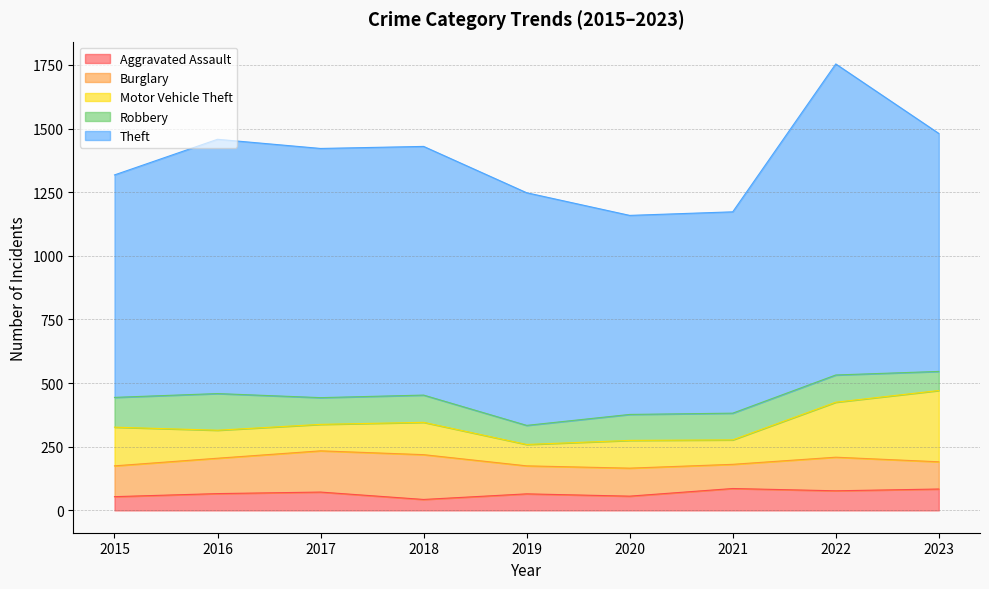

Count the number of categories in the chart.

9